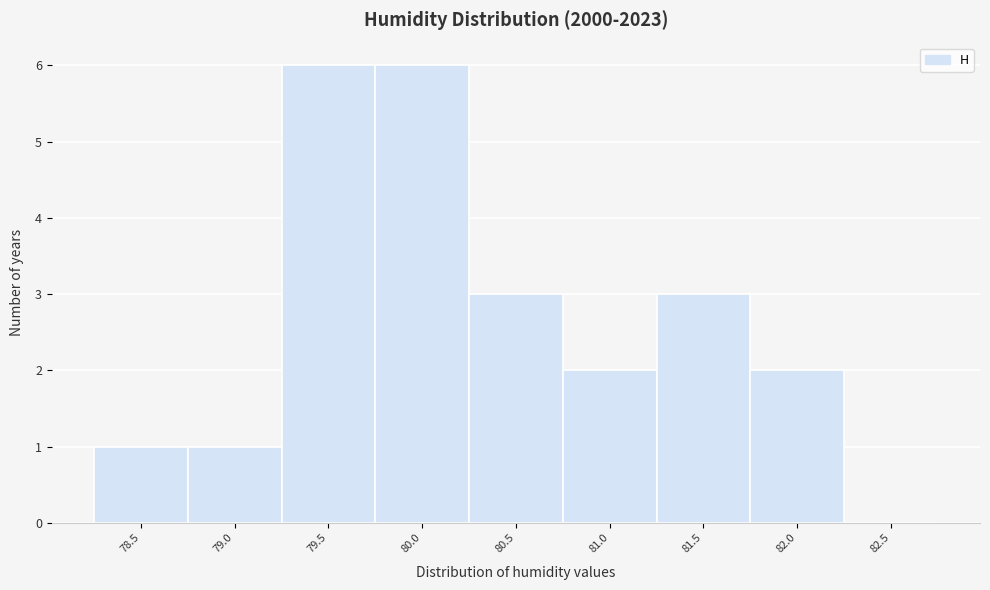

Reading left to right, transcribe all the data shown in this chart.

78.5=1	79.0=1	79.5=6	80.0=6	80.5=3	81.0=2	81.5=3	82.0=2	82.5=0